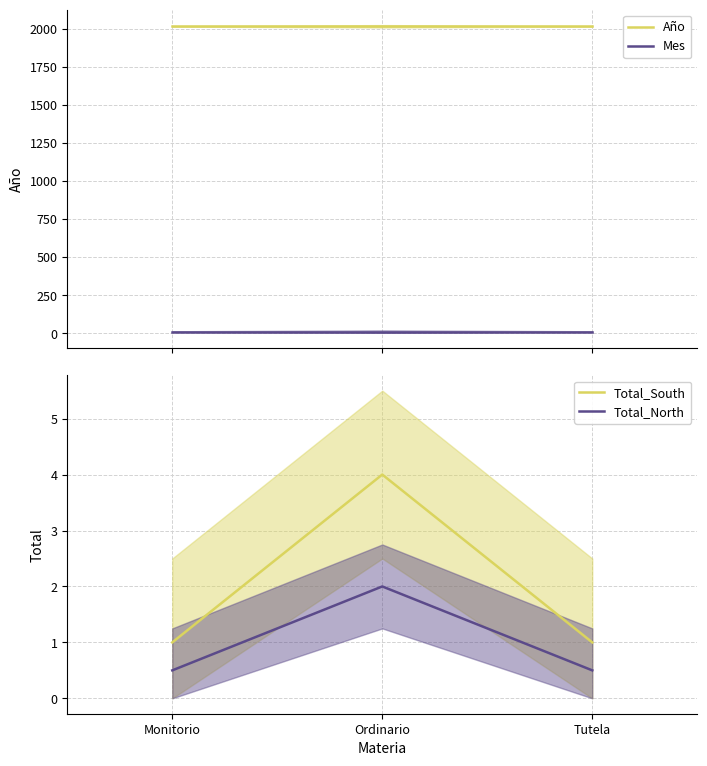

What is the lowest value of the Total_North series?

0.5